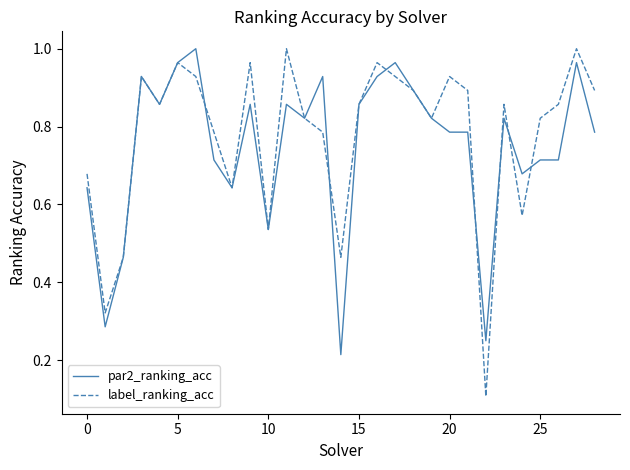

Which series has the widest spread of values?

label_ranking_acc